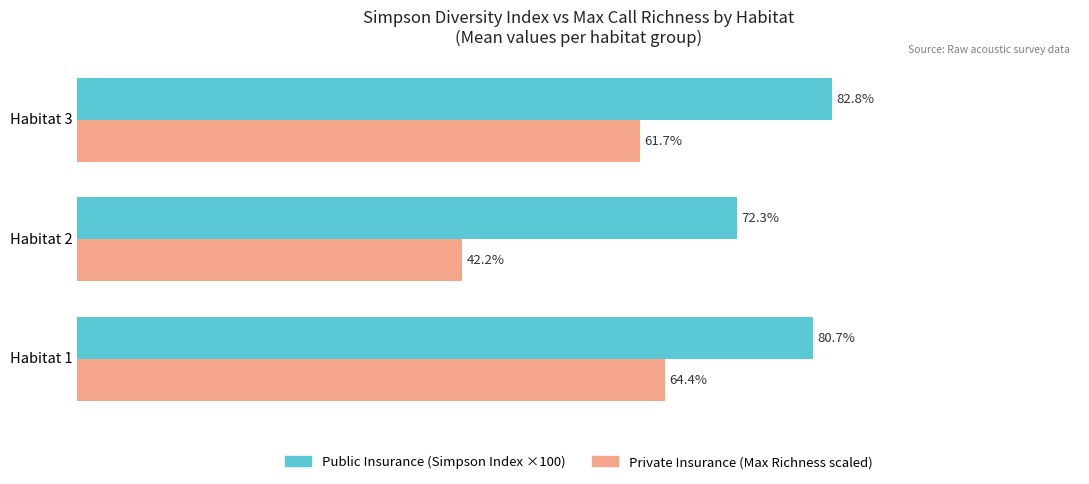

At which label is Private Insurance (Max Richness scaled) closest to 53?

Habitat 3